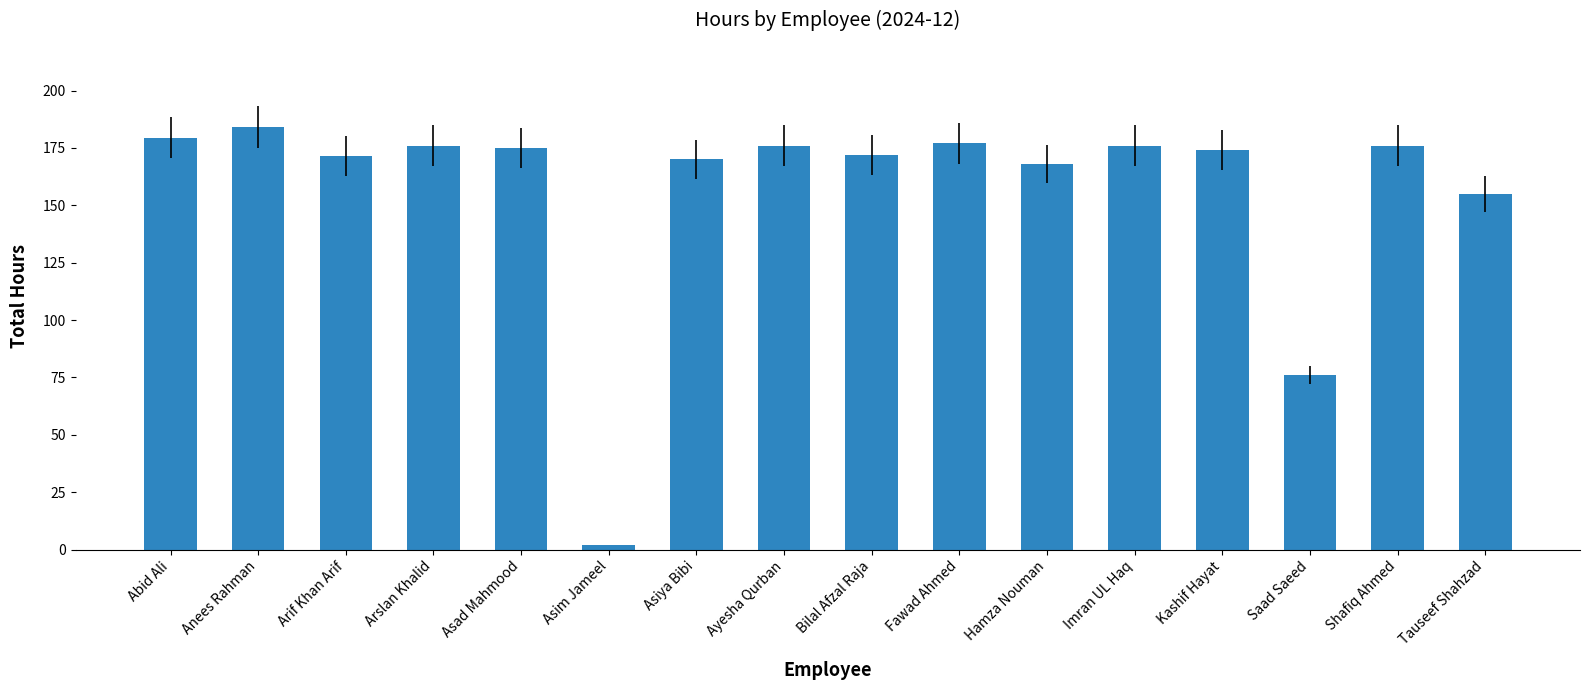

Which label corresponds to the smallest value in the chart?

Asim Jameel